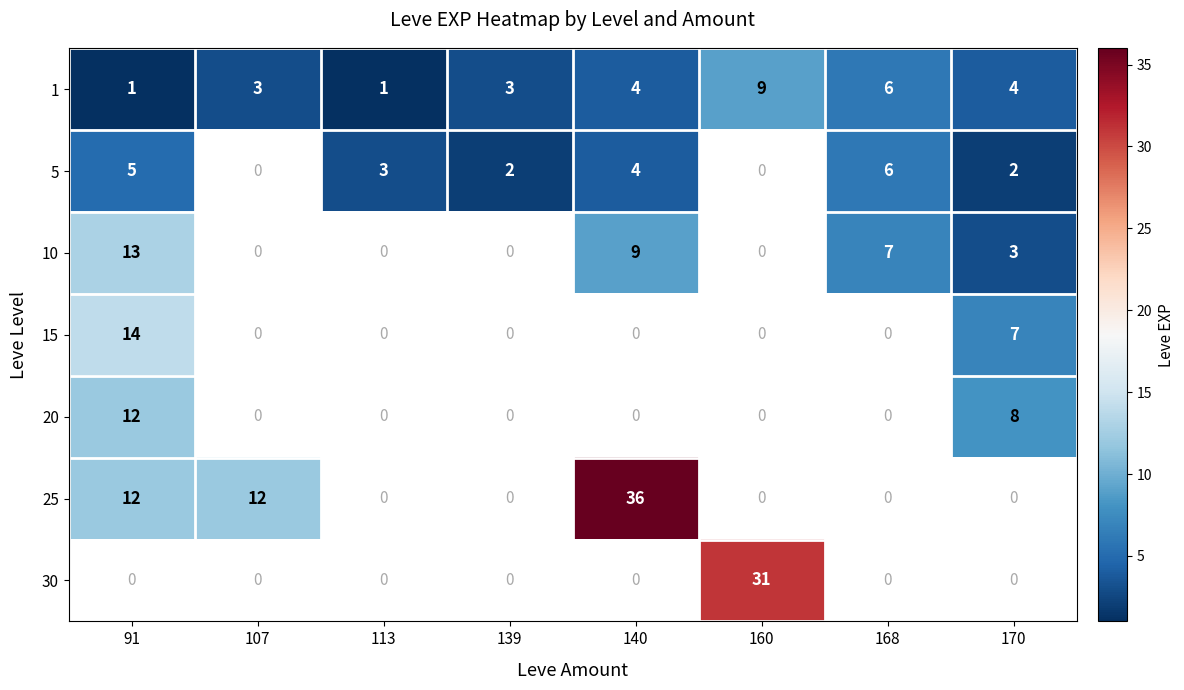

Is it true that 5 equals 5 at 91?

True